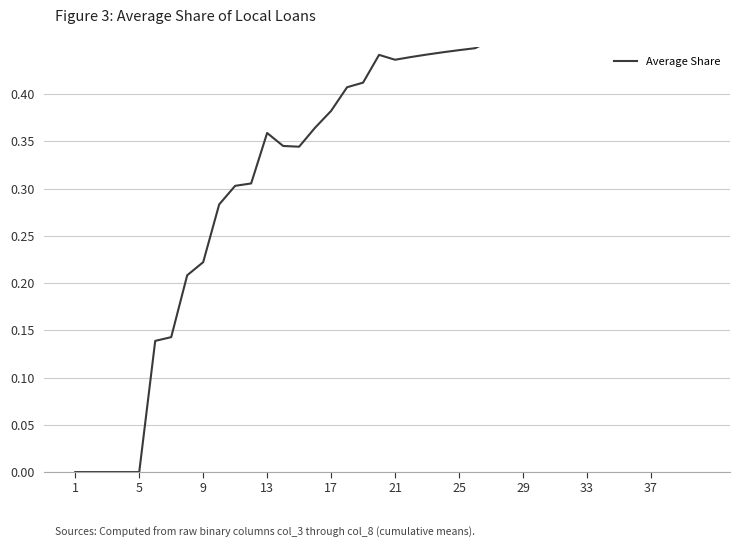

Is it true that the value at 33 is 0.7?

False